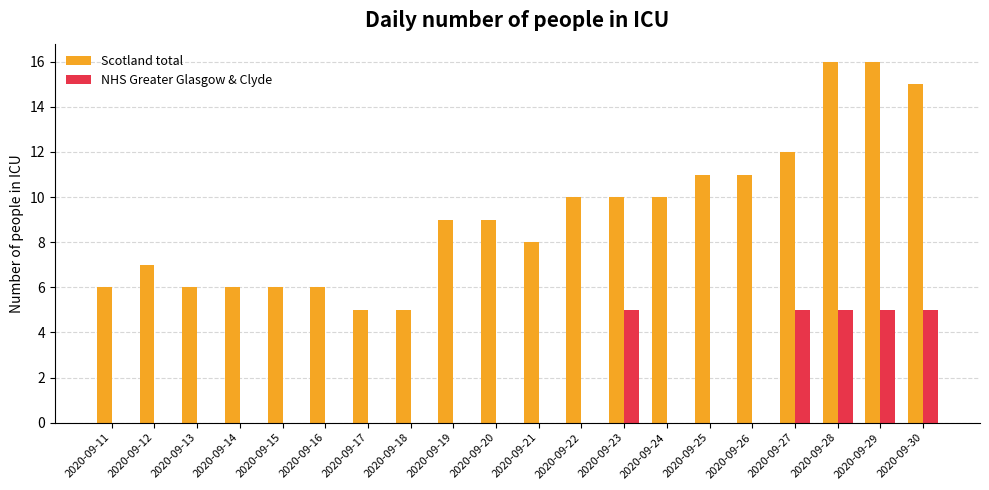

Is it true that NHS Greater Glasgow & Clyde equals 0 at 2020-09-19?

True